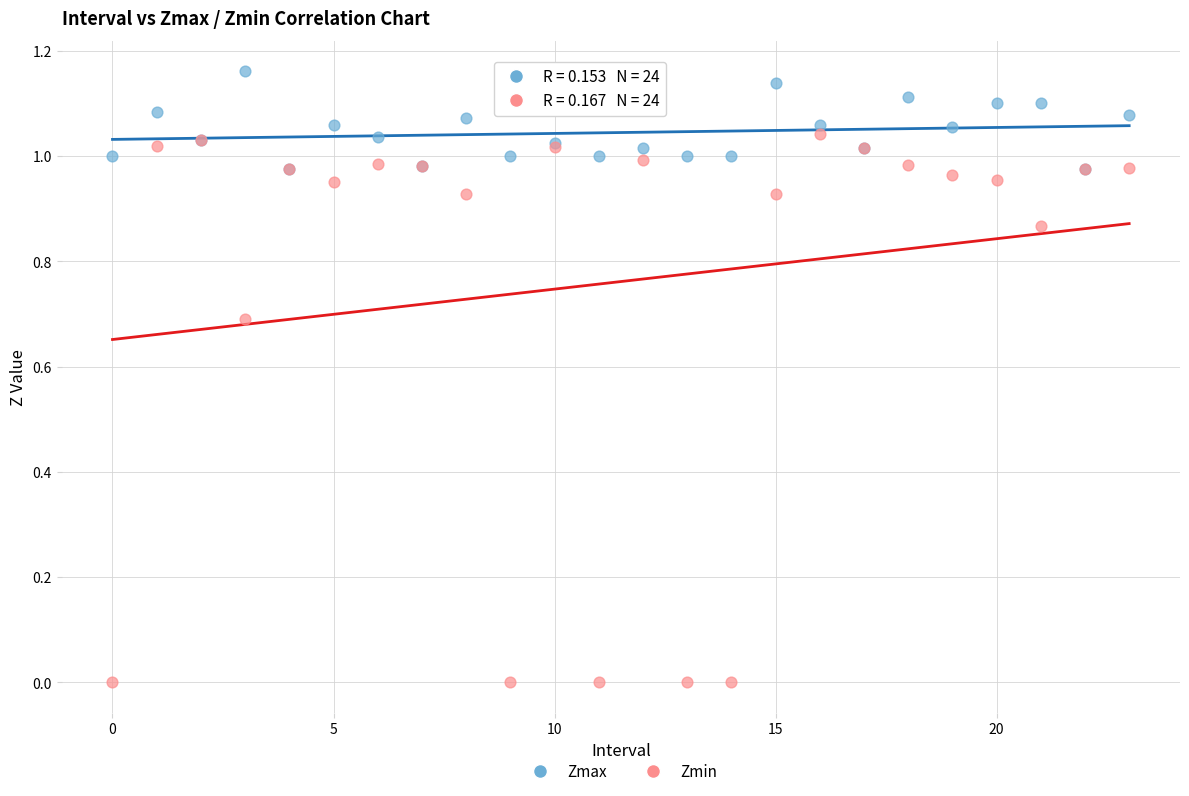

Which series contains the highest Y value?

Zmax